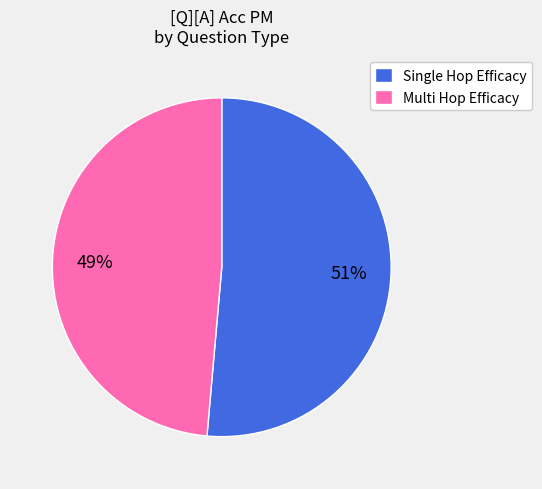

What is the largest slice in the pie chart?

Single Hop Efficacy